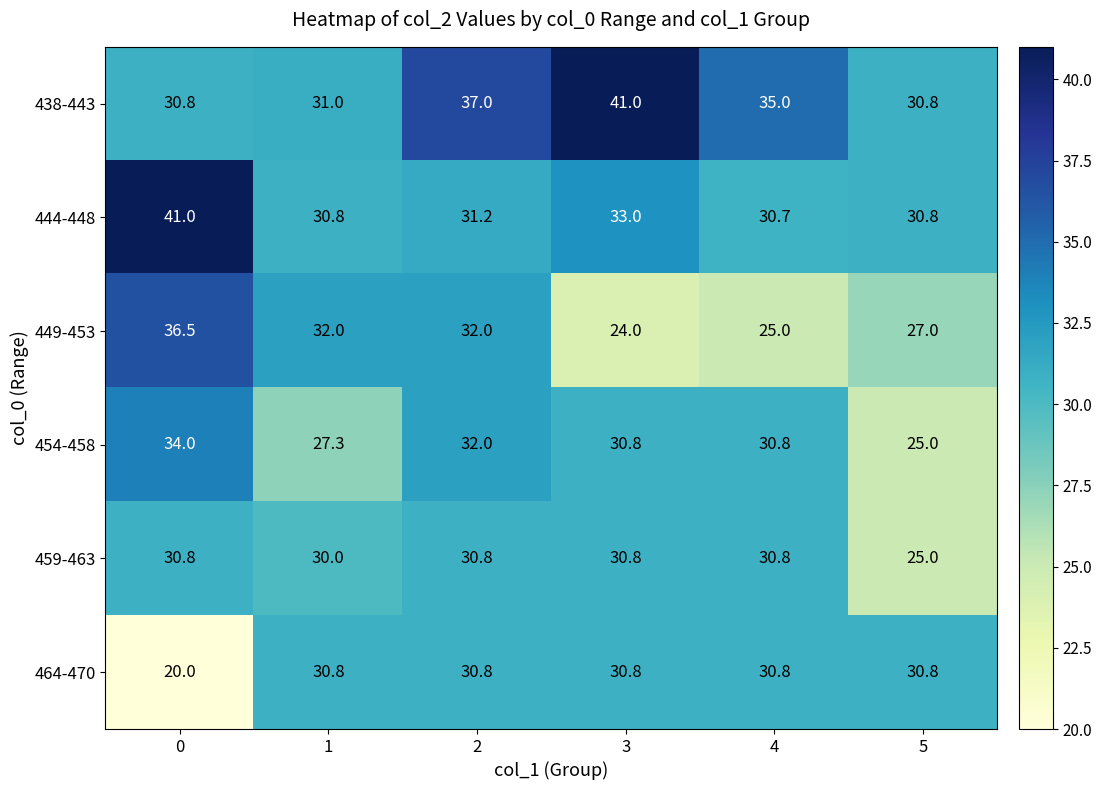

What is the difference between the second highest and minimum values in the 444-448 series?

2.3